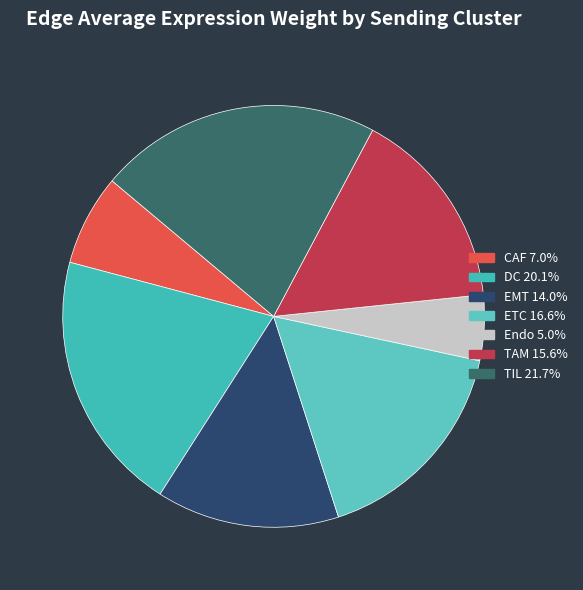

Between CAF and EMT, which is larger?

EMT